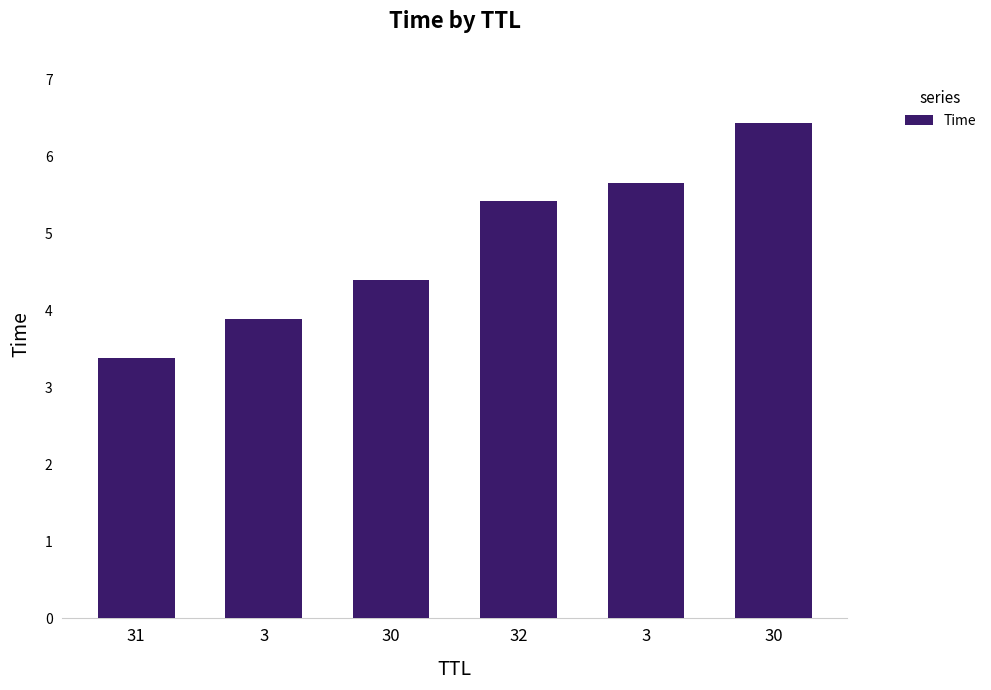

Between 32 and 31, which is larger?

32